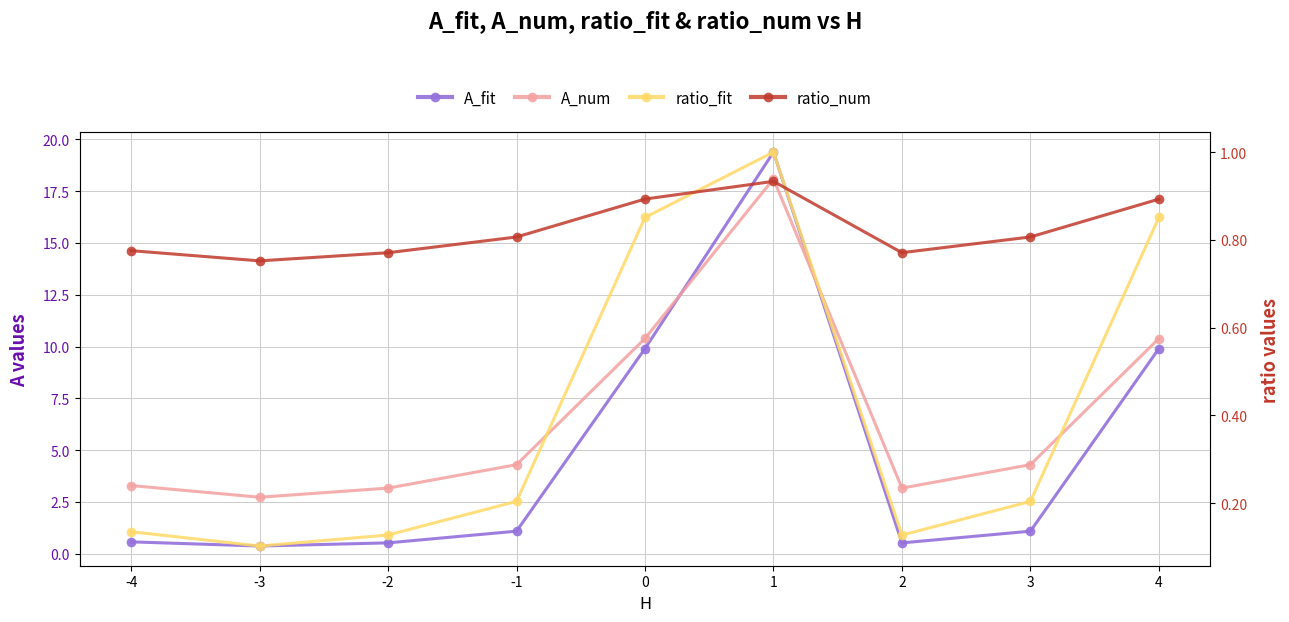

True or false: A_fit has a value of 1.8 at 3.

False